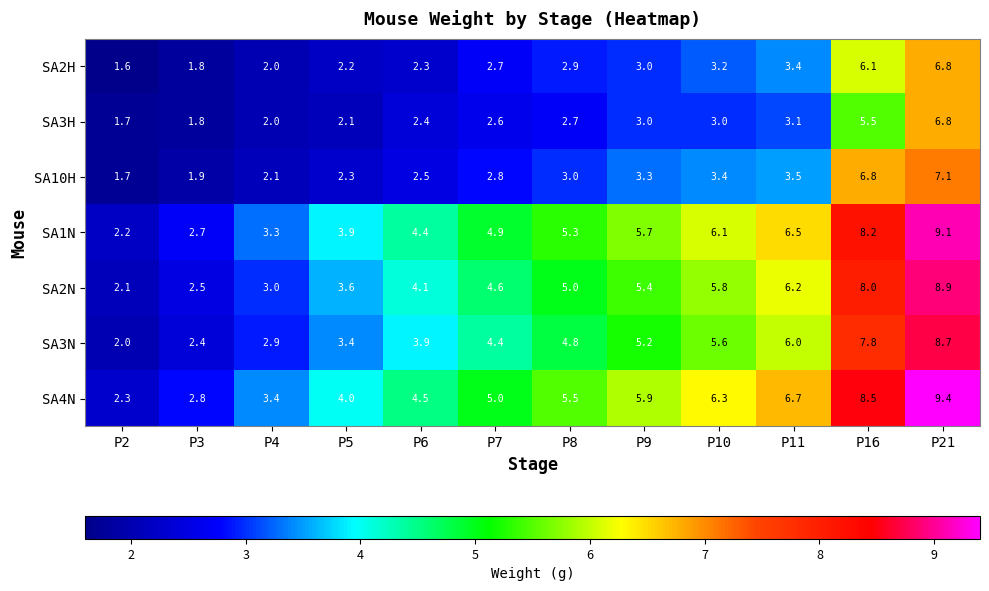

Which series has the widest spread of values?

SA4N